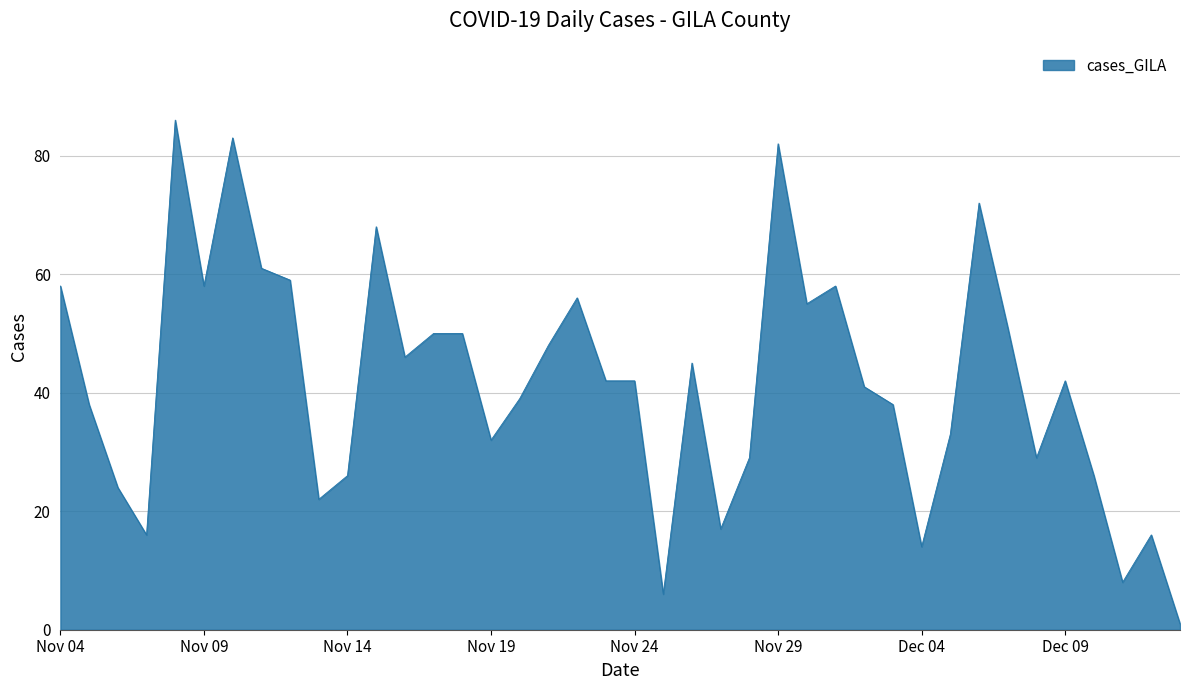

How many lines are shown in the chart?

1